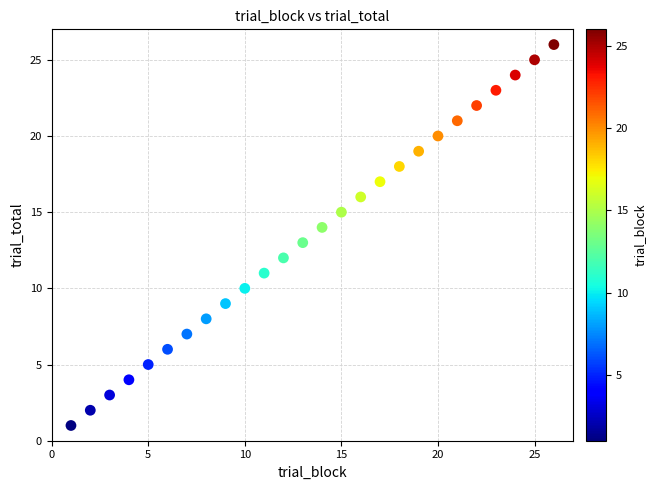

What is the range of Y values (max minus min)?

25